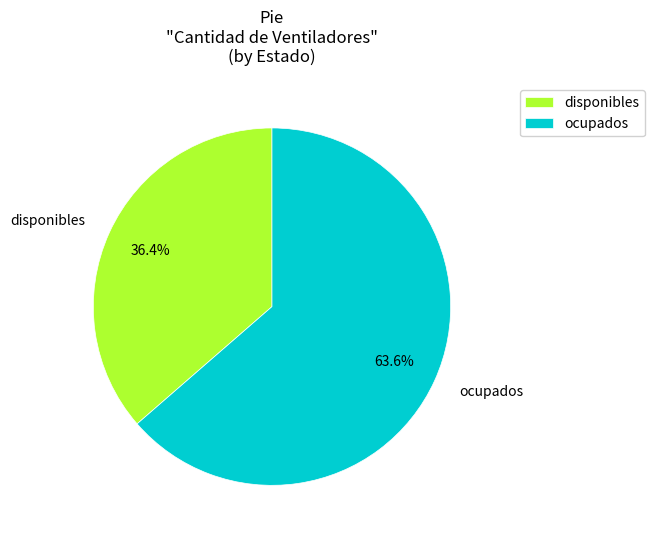

What portion of the pie excludes disponibles?

63.6%